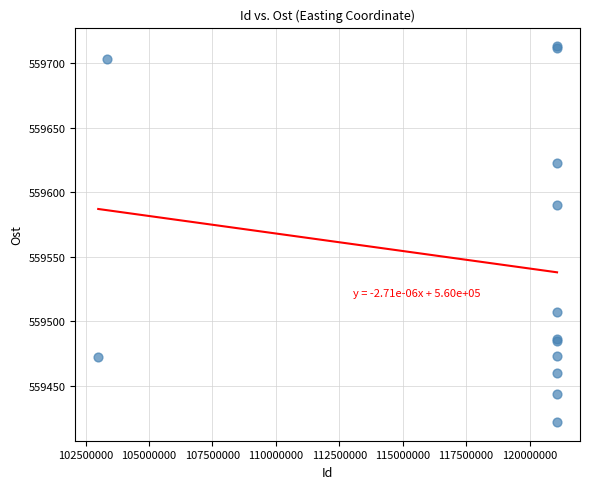

What Y value in the scatter plot is closest to 559567?

559590.0